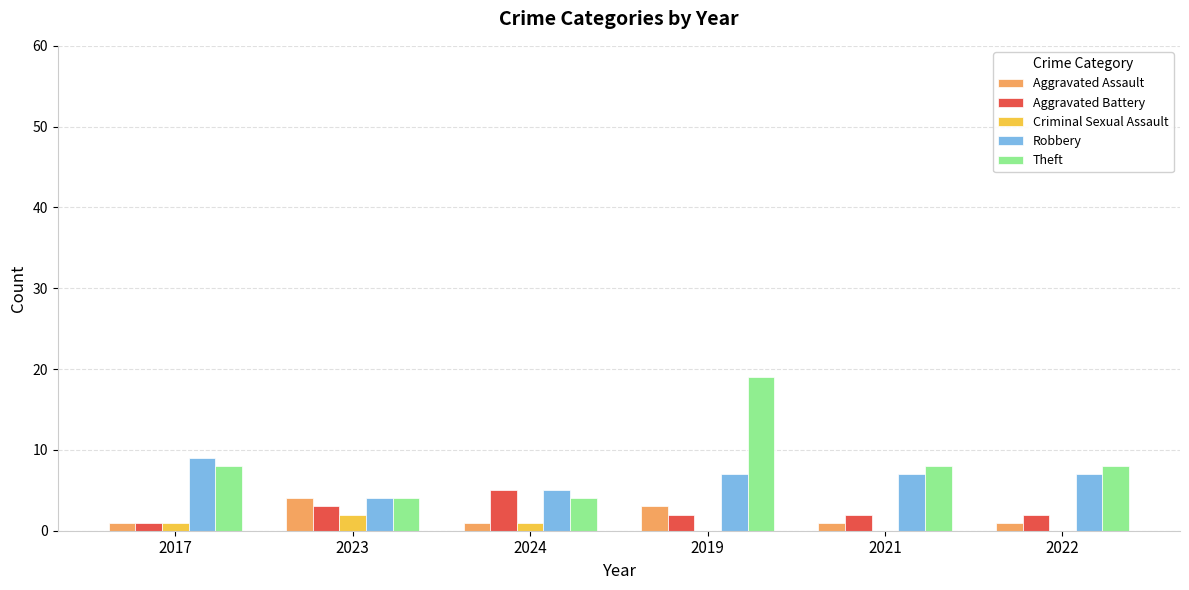

Which series changed the most between 2023 and 2019?

Theft